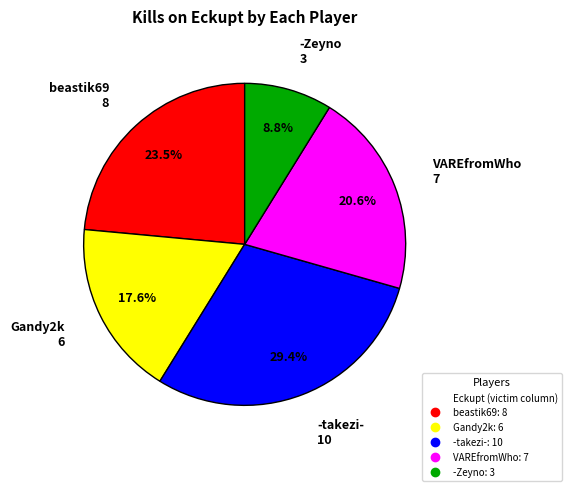

Is there a majority slice in this chart?

No